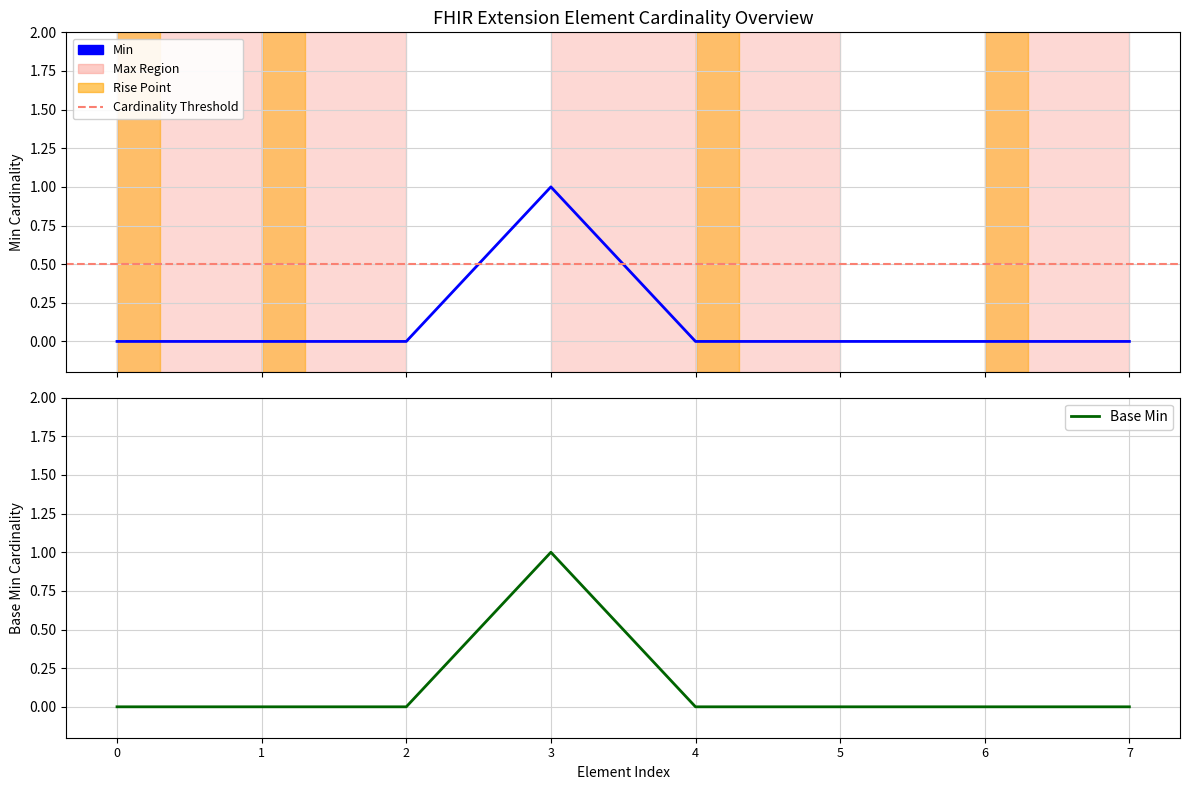

What is the sum of all Min values?

1